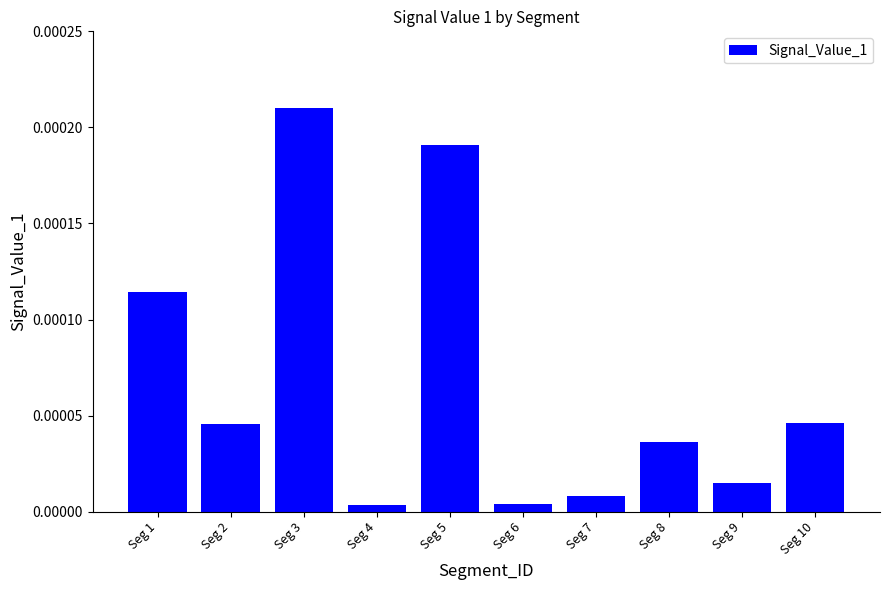

Which category has the highest value across all series?

Seg 3